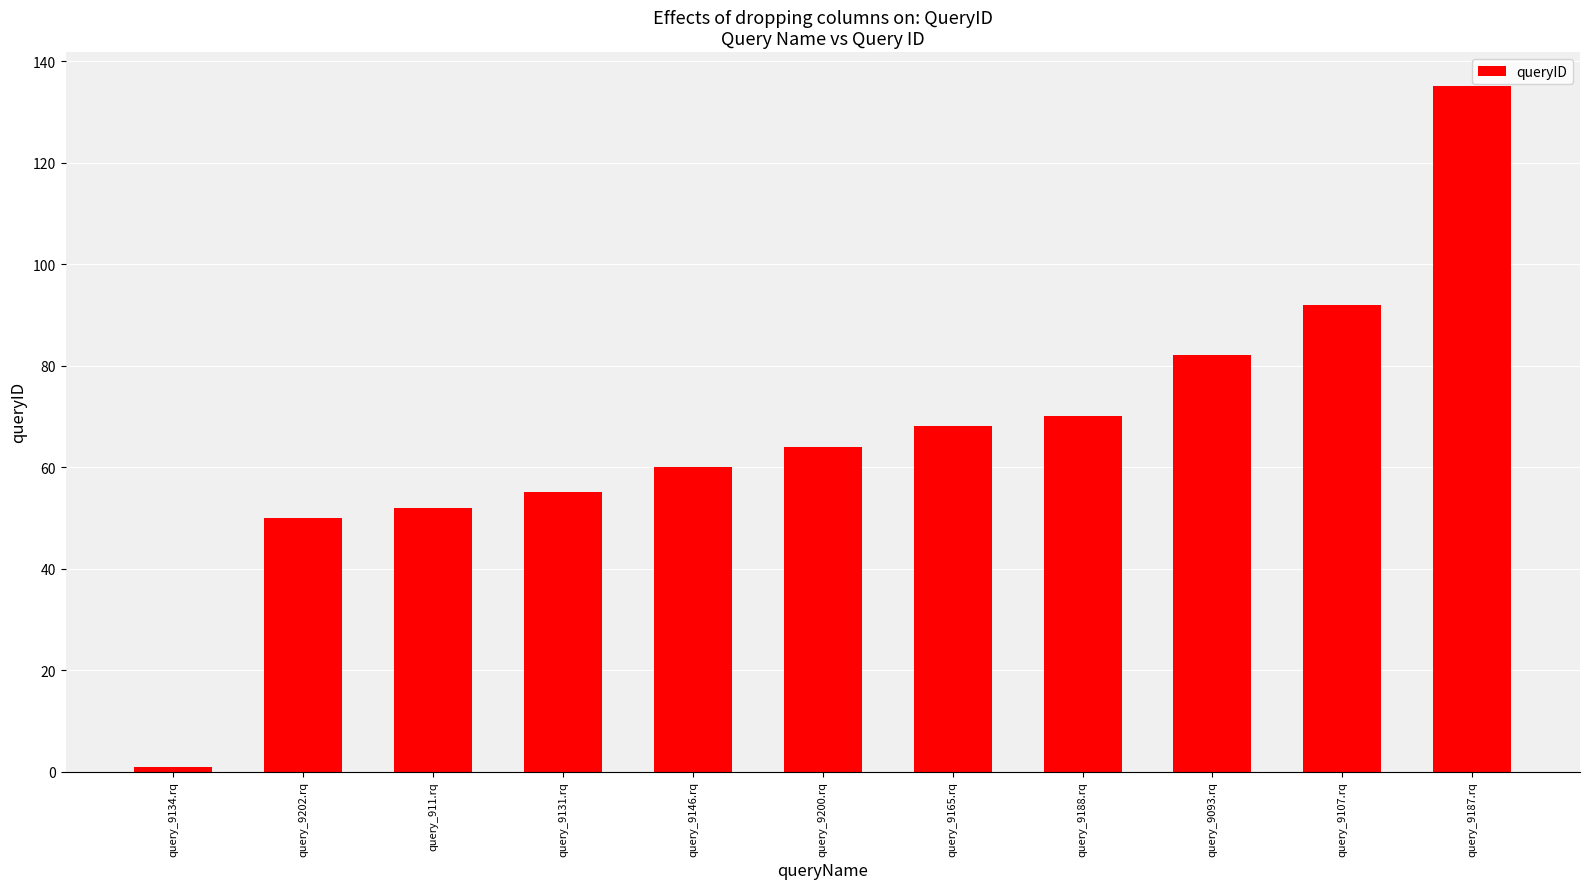

List the labels in order of value, largest first.

query_9187.rq, query_9107.rq, query_9093.rq, query_9188.rq, query_9165.rq, query_9200.rq, query_9146.rq, query_9131.rq, query_911.rq, query_9202.rq, query_9134.rq